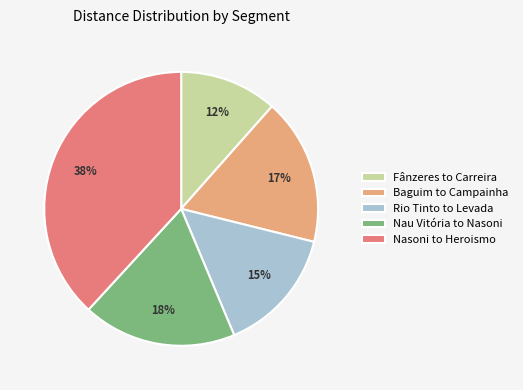

The Baguim to Campainha slice represents 17% of the pie. True or false?

True